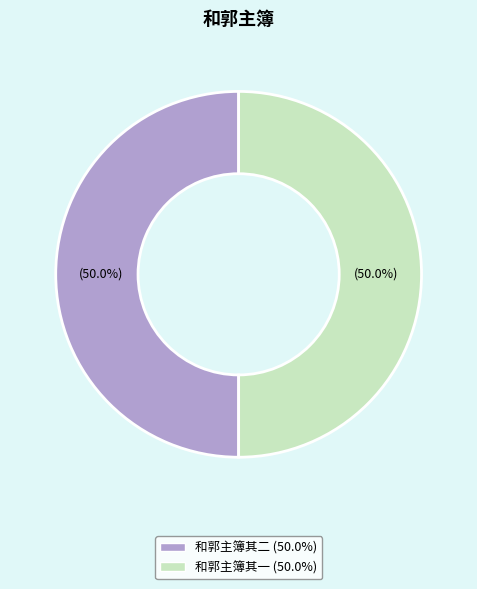

Do 和郭主簿其二 and 和郭主簿其一 together represent more than half of the pie?

Yes